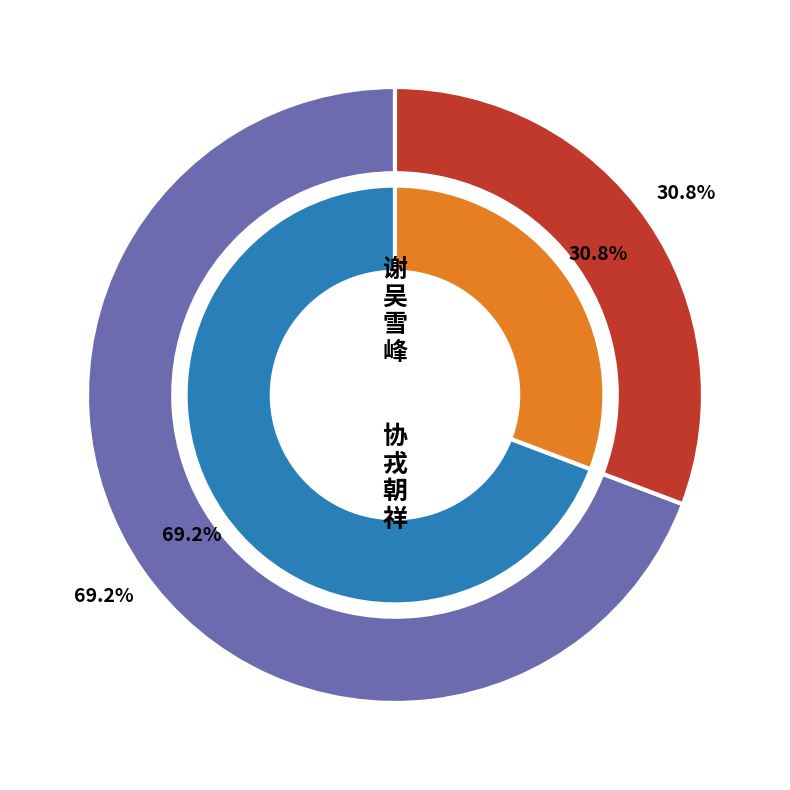

Count the number of slices in the pie.

2